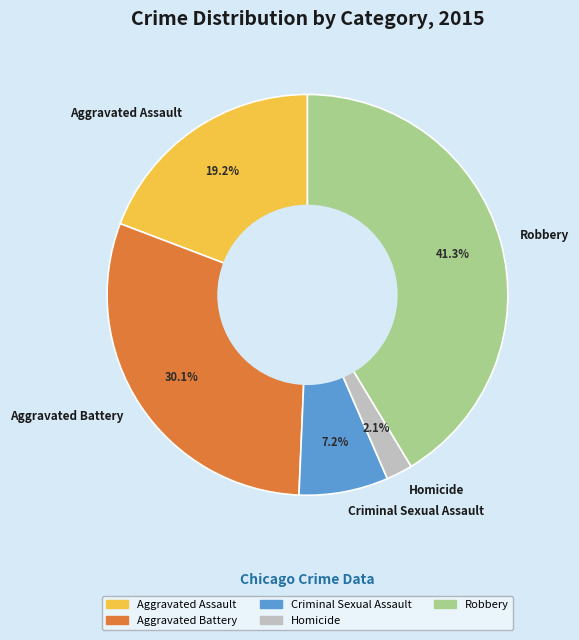

Rank the categories by value from lowest to highest.

Homicide, Criminal Sexual Assault, Aggravated Assault, Aggravated Battery, Robbery